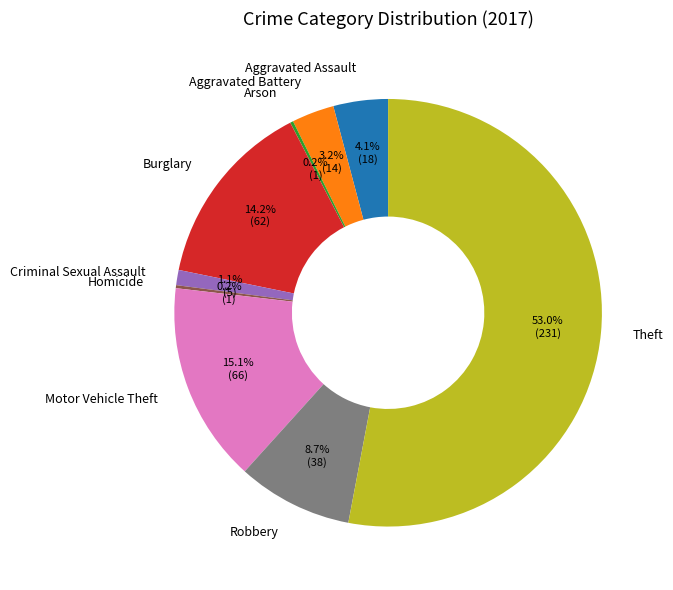

What portion of the pie excludes Burglary?

85.8%